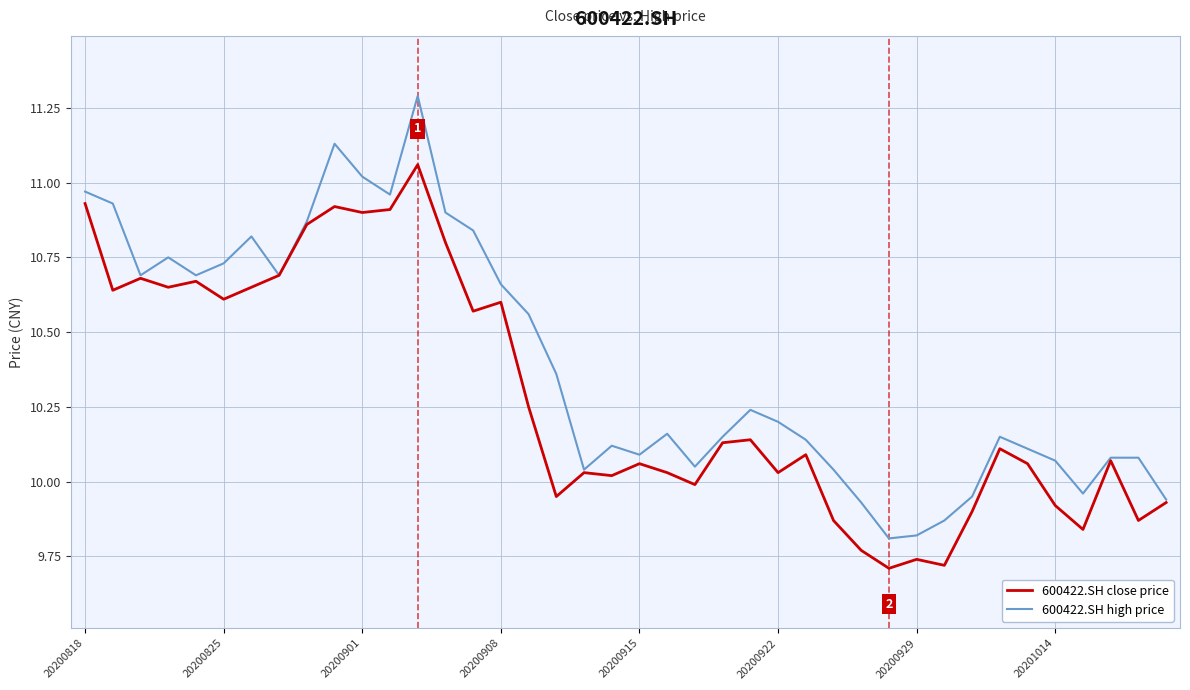

List the series in order of their overall mean, lowest first.

600422.SH close price, 600422.SH high price